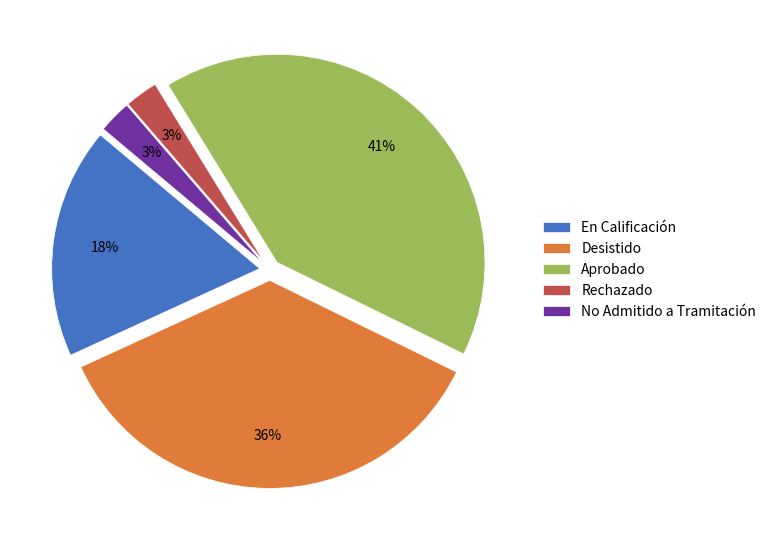

What is the largest slice in the pie chart?

Aprobado